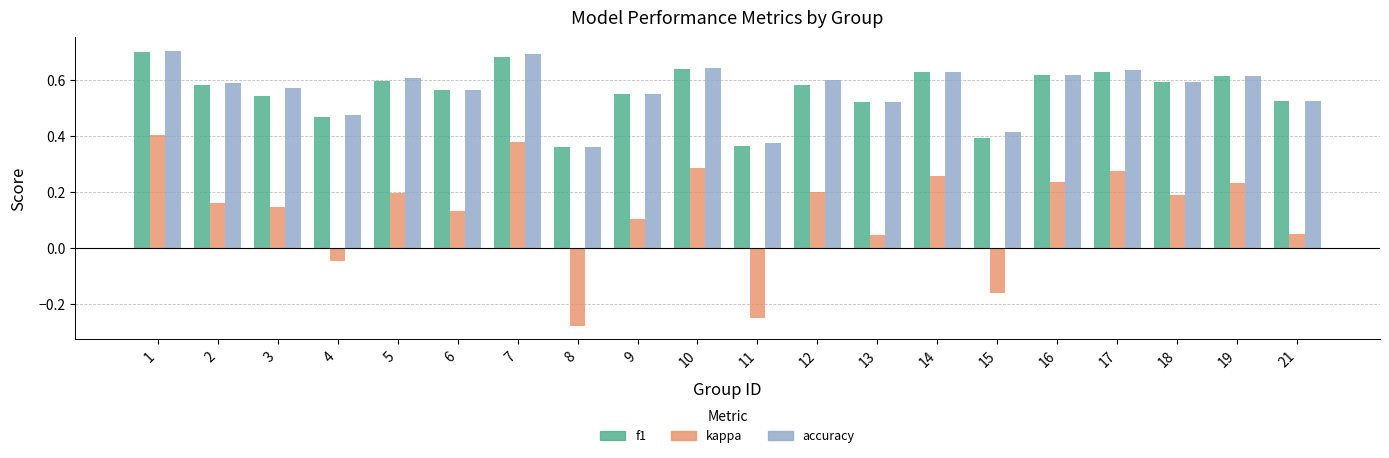

At which category is the sum across all series the highest?

1